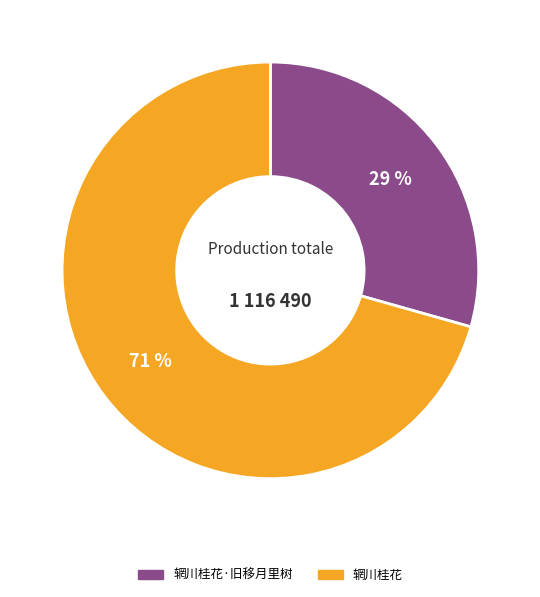

Does any single category account for the majority?

Yes